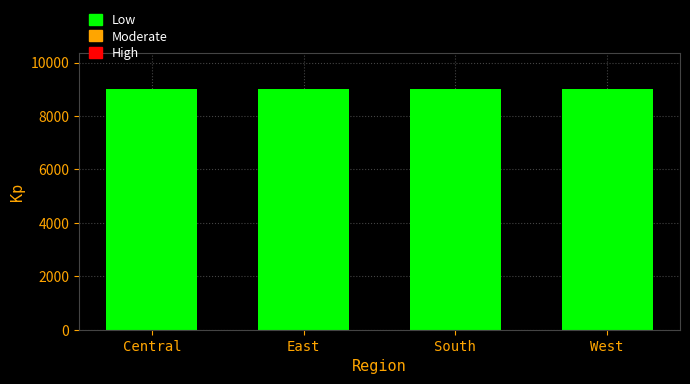

What is the sum of the values at West and East?

18004